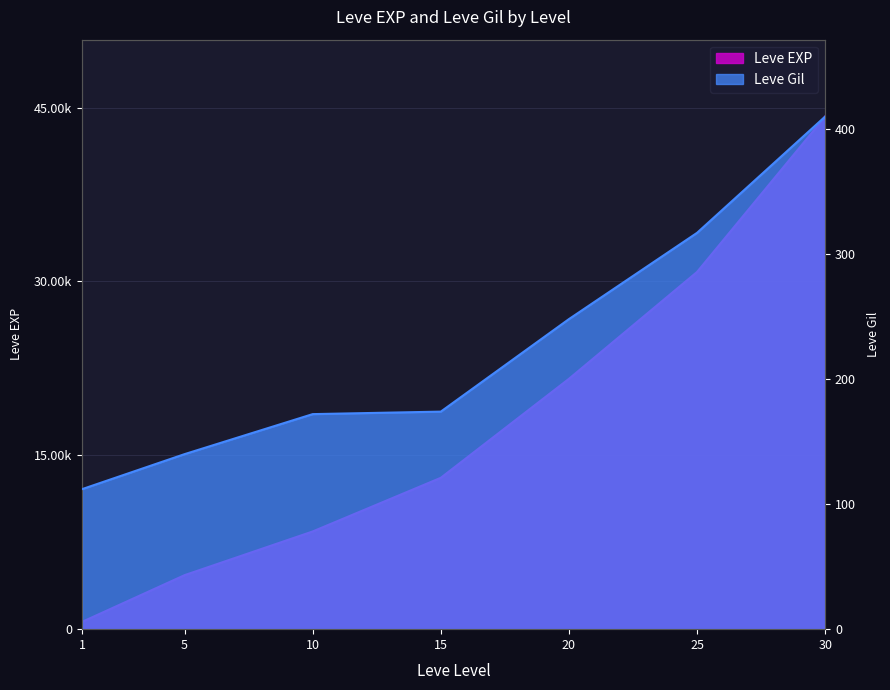

What is the value of the Leve EXP point at the 7th from the left?

44230